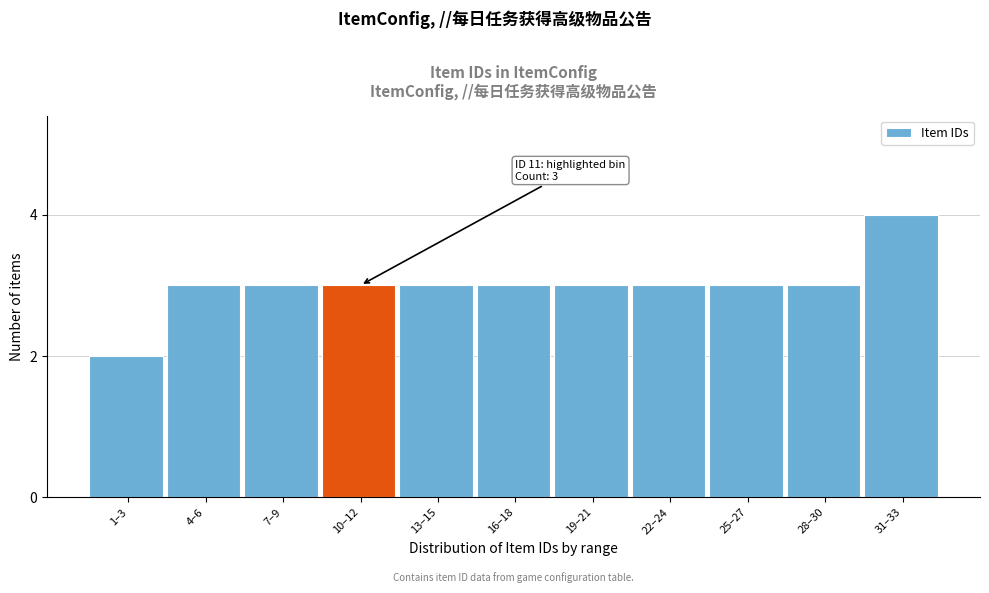

Reading left to right, list all the values displayed in this chart.

2	3	3	3	3	3	3	3	3	3	4